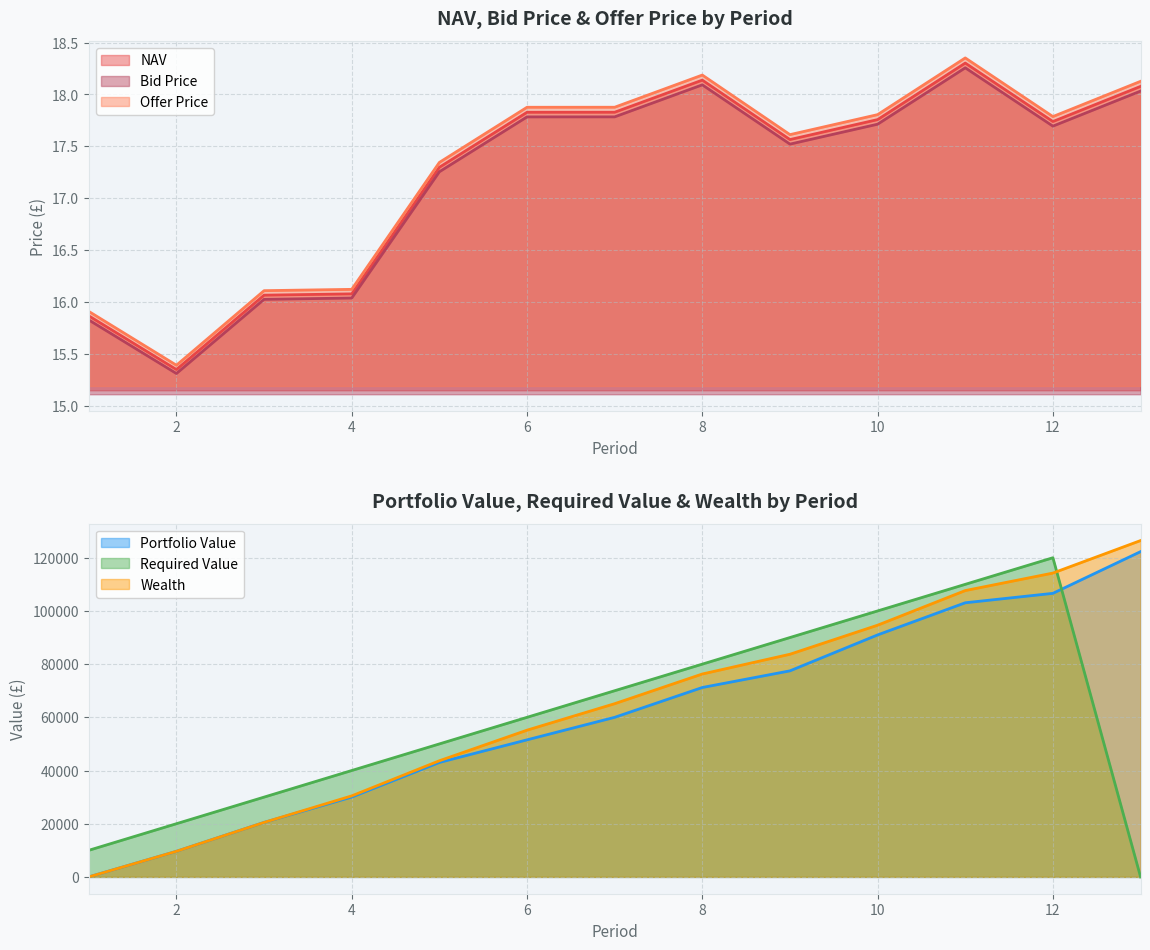

Is it true that Bid Price equals 3.8 at 10?

False